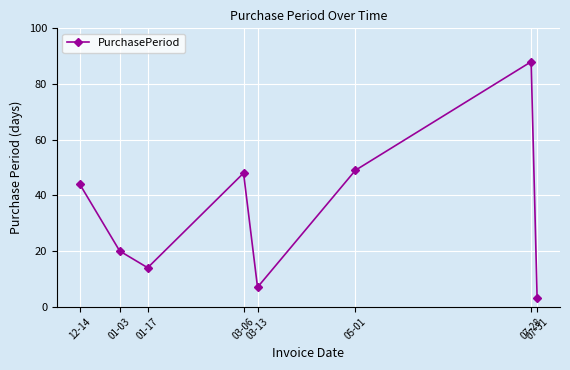

List the labels in order of value, largest first.

07-28, 05-01, 03-06, 12-14, 01-03, 01-17, 03-13, 07-31